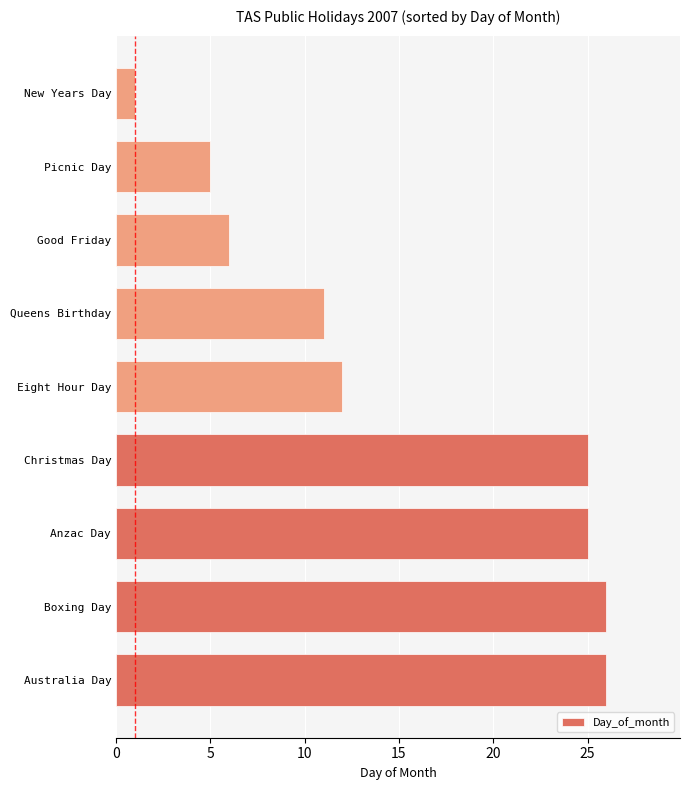

What is the greatest value displayed?

26